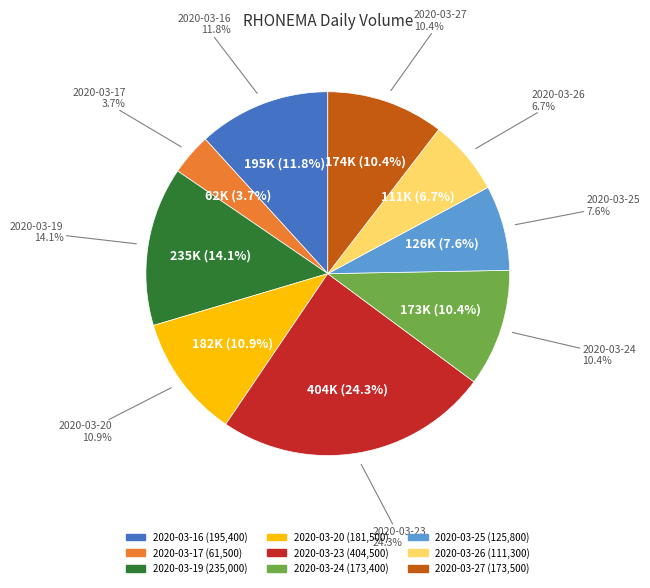

Count the number of slices in the pie.

9